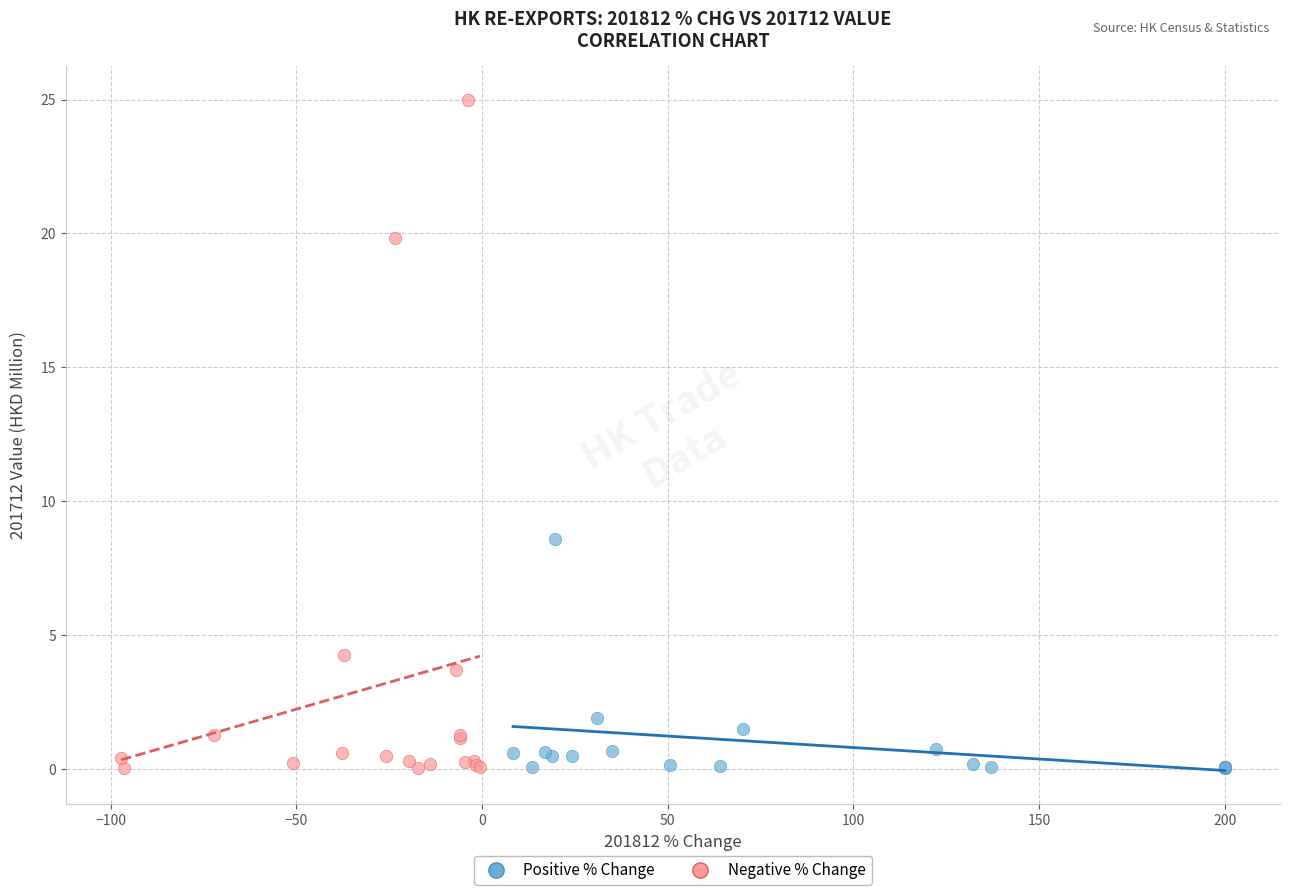

Which series contains the highest Y value?

Negative % Change